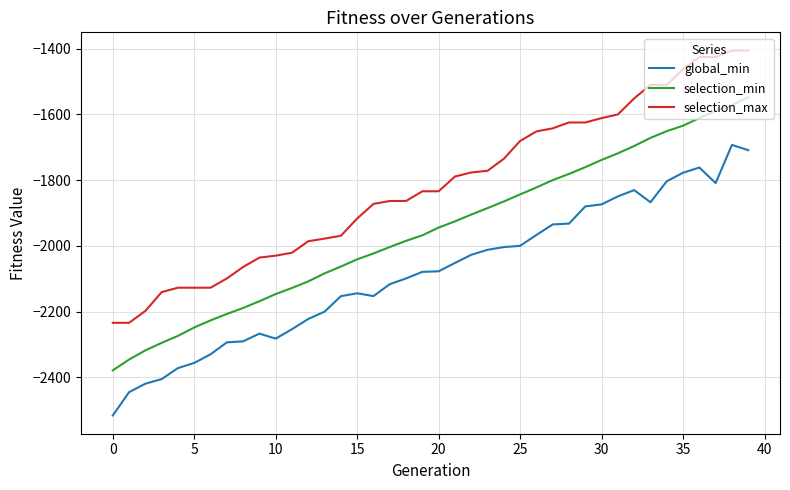

What is the highest value of the selection_min series?

-1548.2